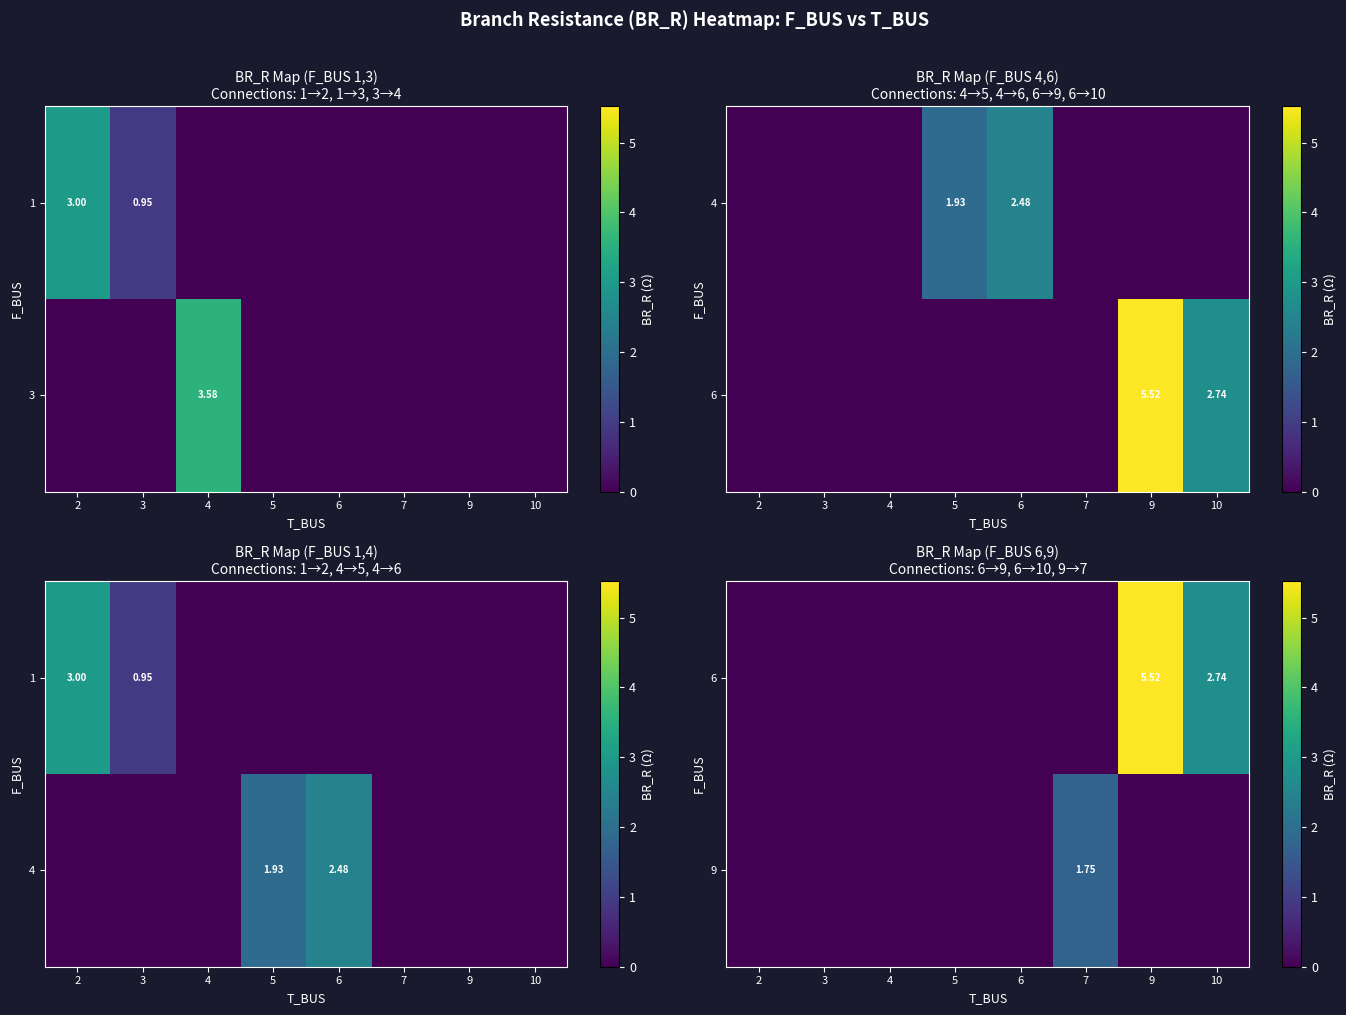

Rank the series at 7 from highest to lowest value.

9, 6